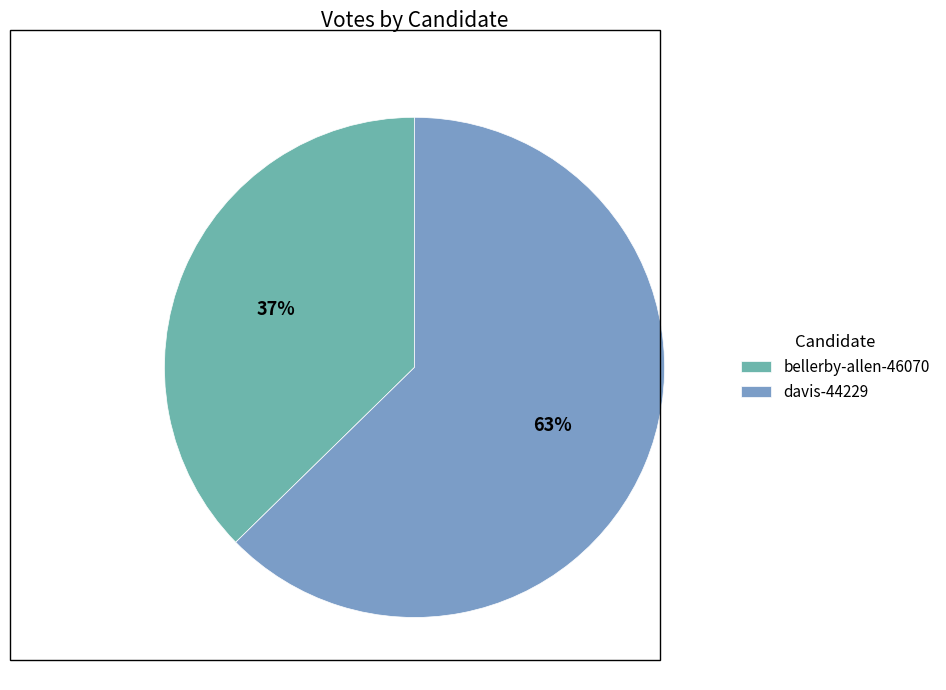

Rank the categories by value from lowest to highest.

bellerby-allen-46070, davis-44229